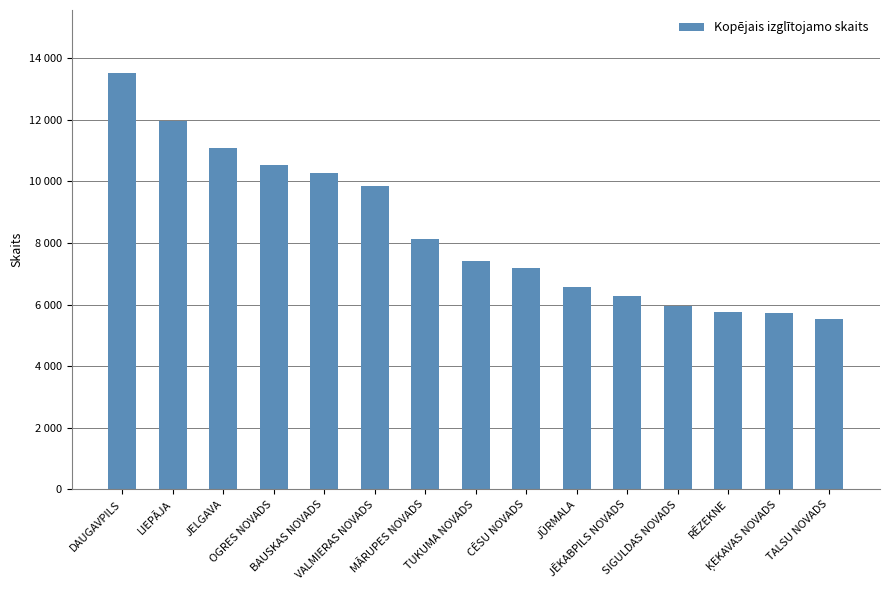

Are the bars horizontal?

No